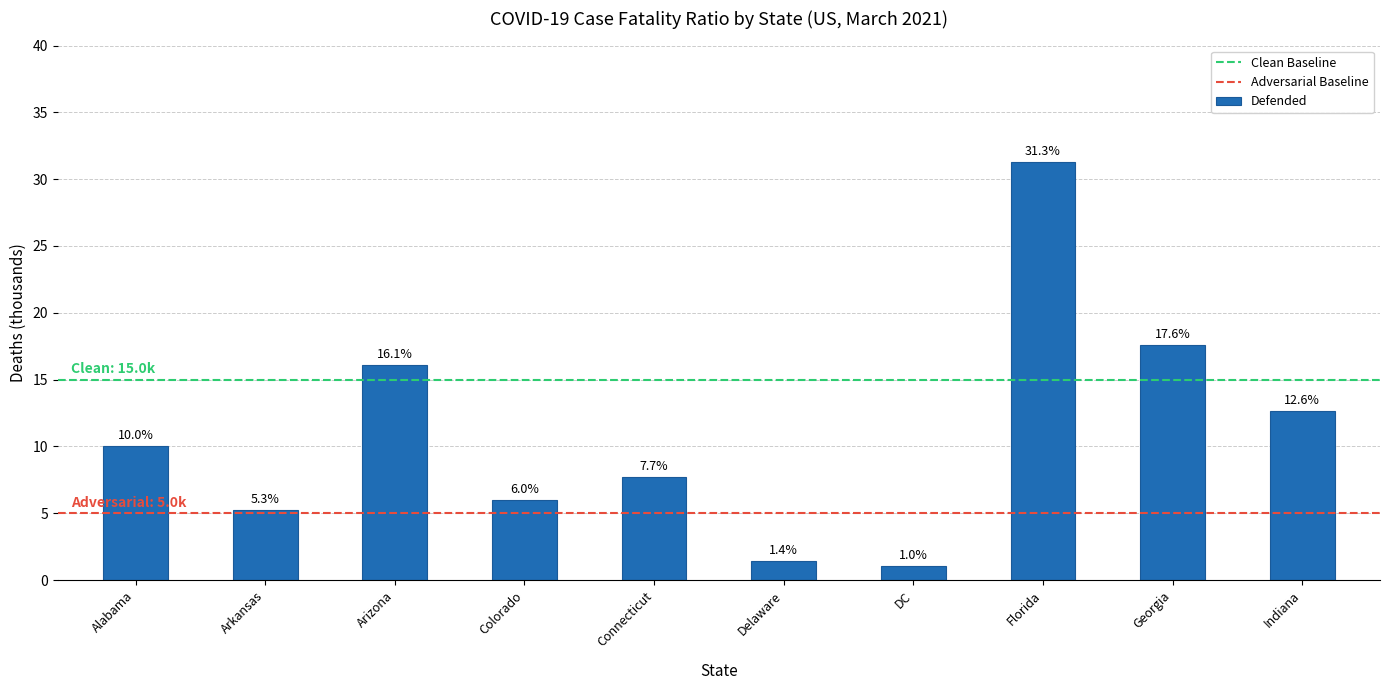

What is the sum of all values?

109.0